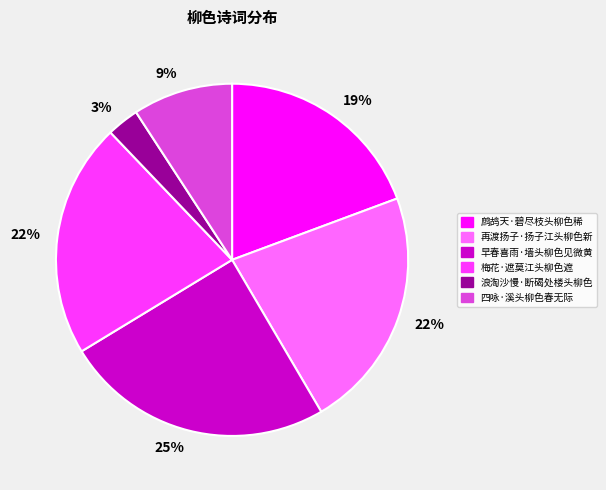

Is there any slice that represents more than half of the pie?

No